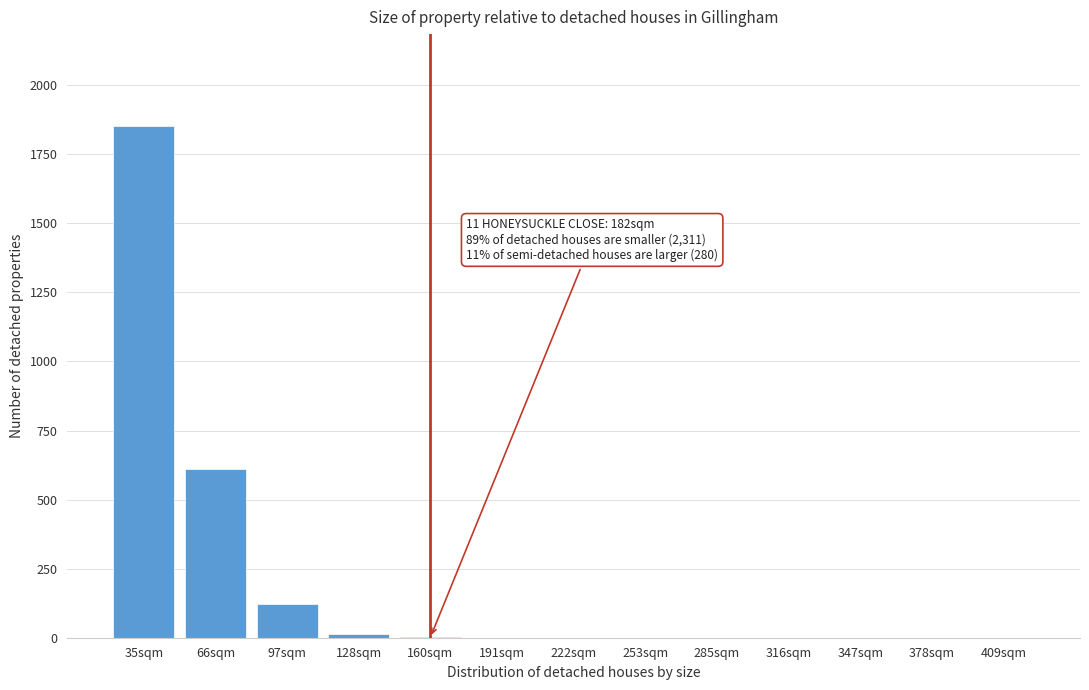

Where is the data nearest to the value 925?

66sqm